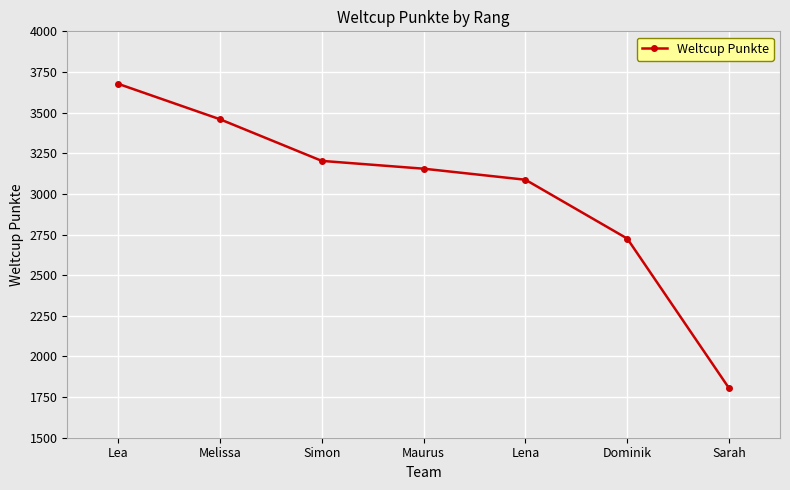

Is this an area chart (filled region under the line)?

No